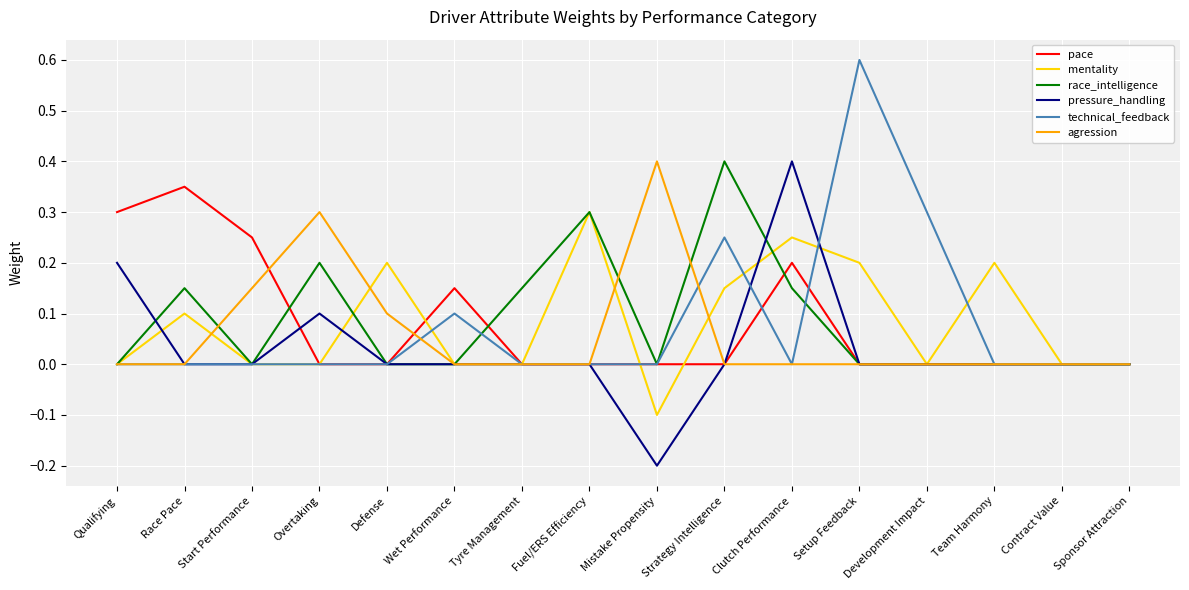

What is the total value across all series at Fuel/ERS Efficiency?

0.6